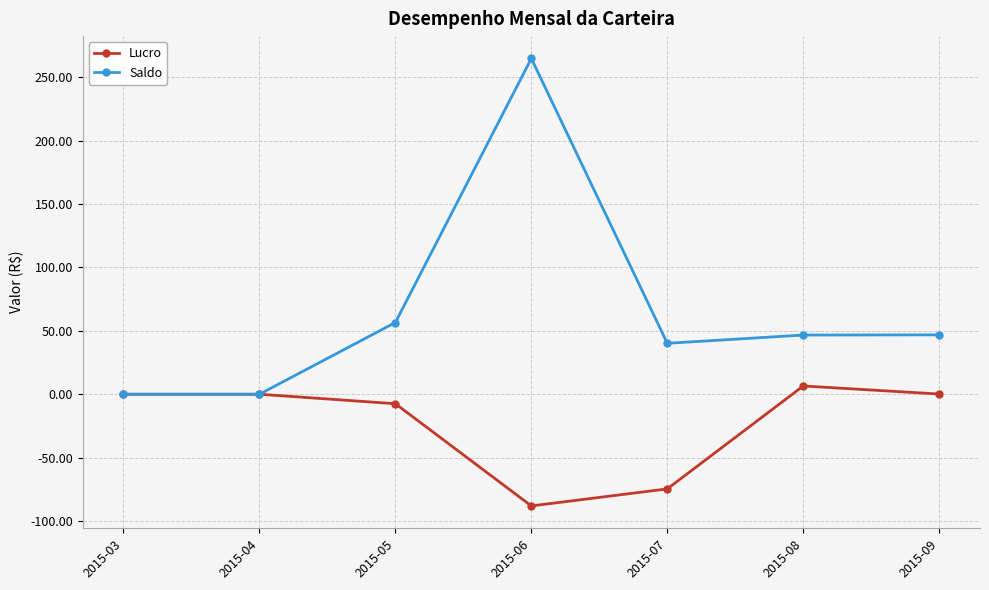

At how many categories does at least one series exceed 171?

1